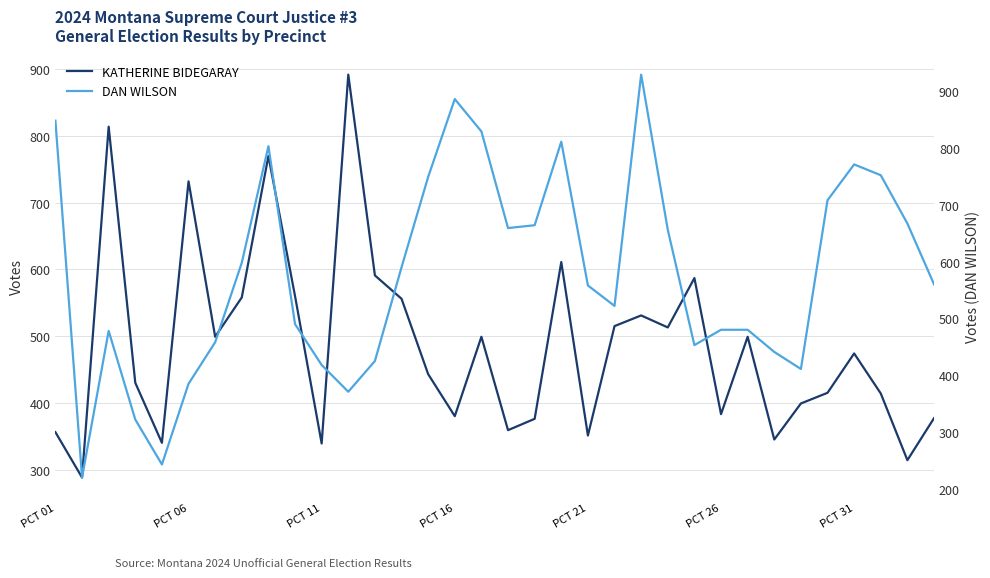

What is the average value of the KATHERINE BIDEGARAY series?

486